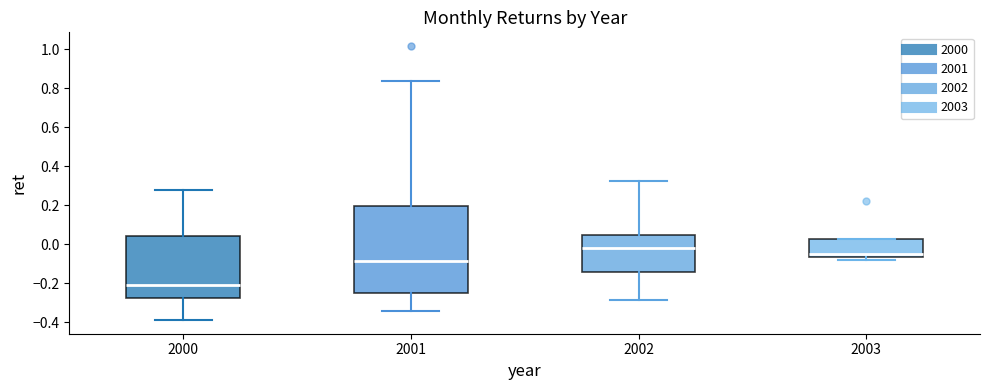

Reading left to right, read every box against the y-axis: the position of its median line, the range the box covers, and the ends of its whiskers. The values are not printed on the chart, so give them approximately, as read against the axis.

2000: median -0.20, box -0.28 to 0.04, whiskers -0.38 to 0.28
2001: median -0.08, box -0.24 to 0.20, whiskers -0.34 to 0.84
2002: median -0.02, box -0.14 to 0.04, whiskers -0.28 to 0.32
2003: median -0.04, box -0.06 to 0.02, whiskers -0.08 to 0.02